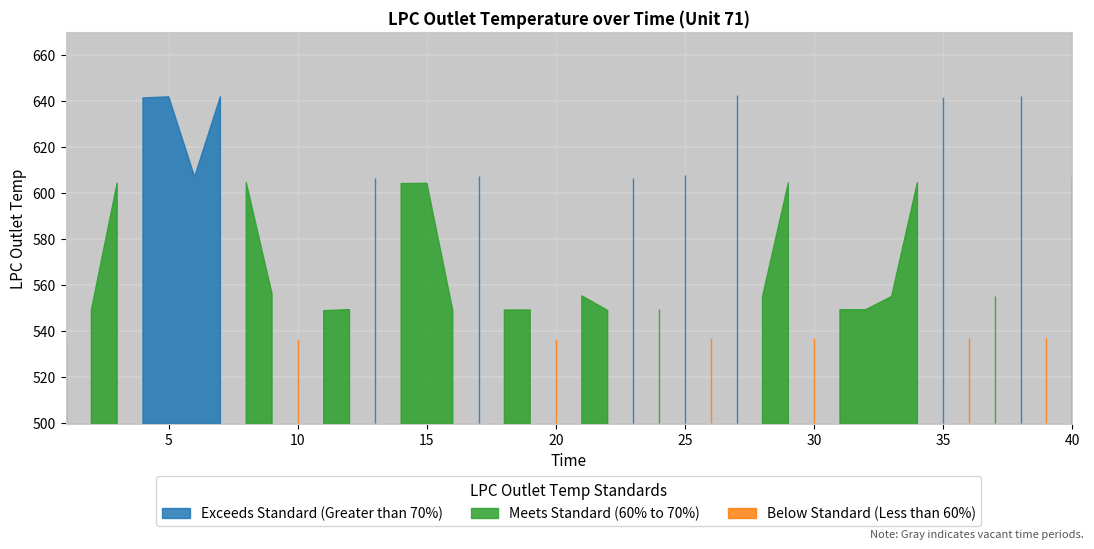

Read the value at 18.

549.3